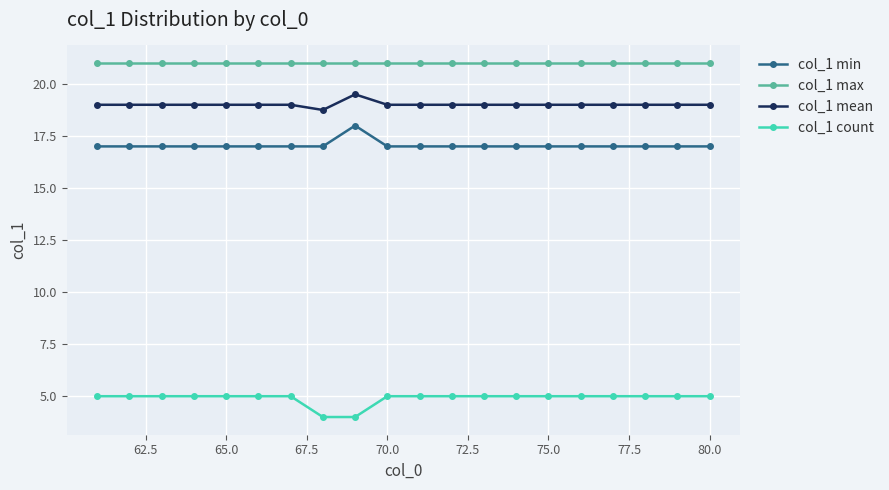

Count the col_1 min values in the range 17 to 18.

20